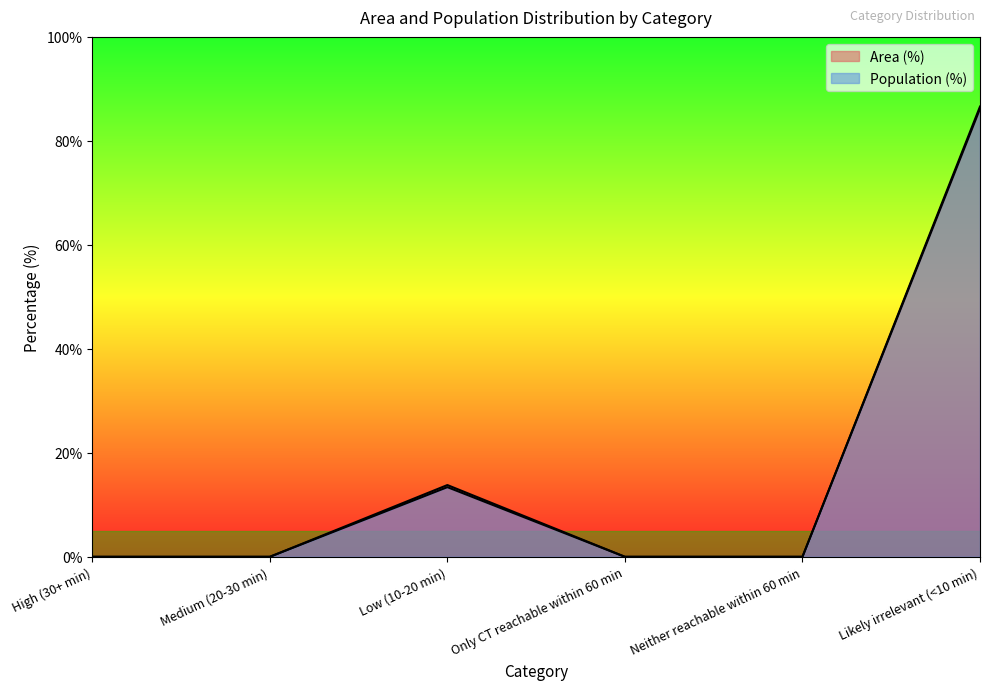

Which category has the highest value in the Population (%) series?

Likely irrelevant (<10 min)